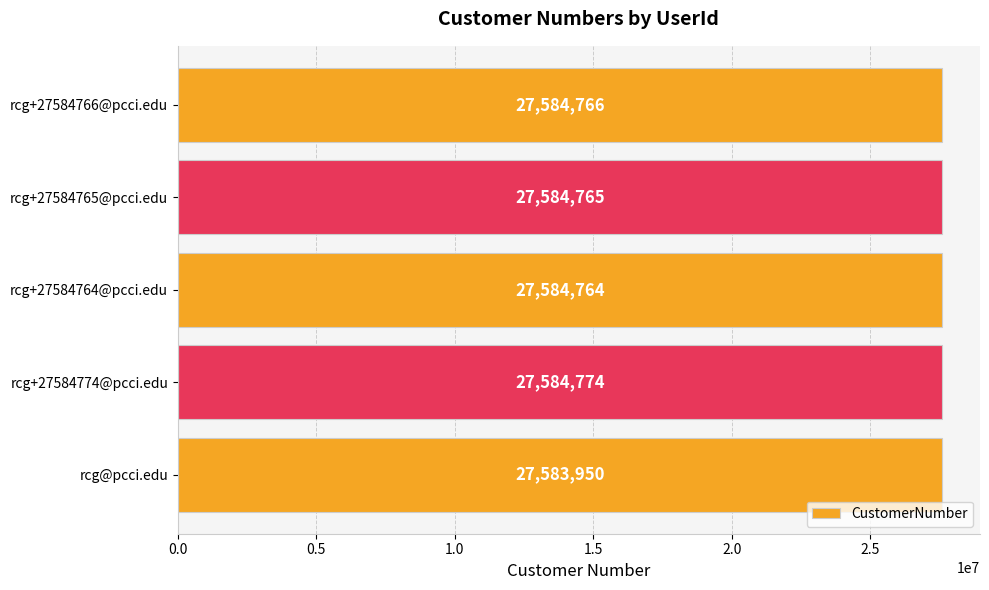

Reading bottom to top, transcribe all the data shown in this chart.

rcg@pcci.edu=27583950	rcg+27584774@pcci.edu=27584774	rcg+27584764@pcci.edu=27584764	rcg+27584765@pcci.edu=27584765	rcg+27584766@pcci.edu=27584766